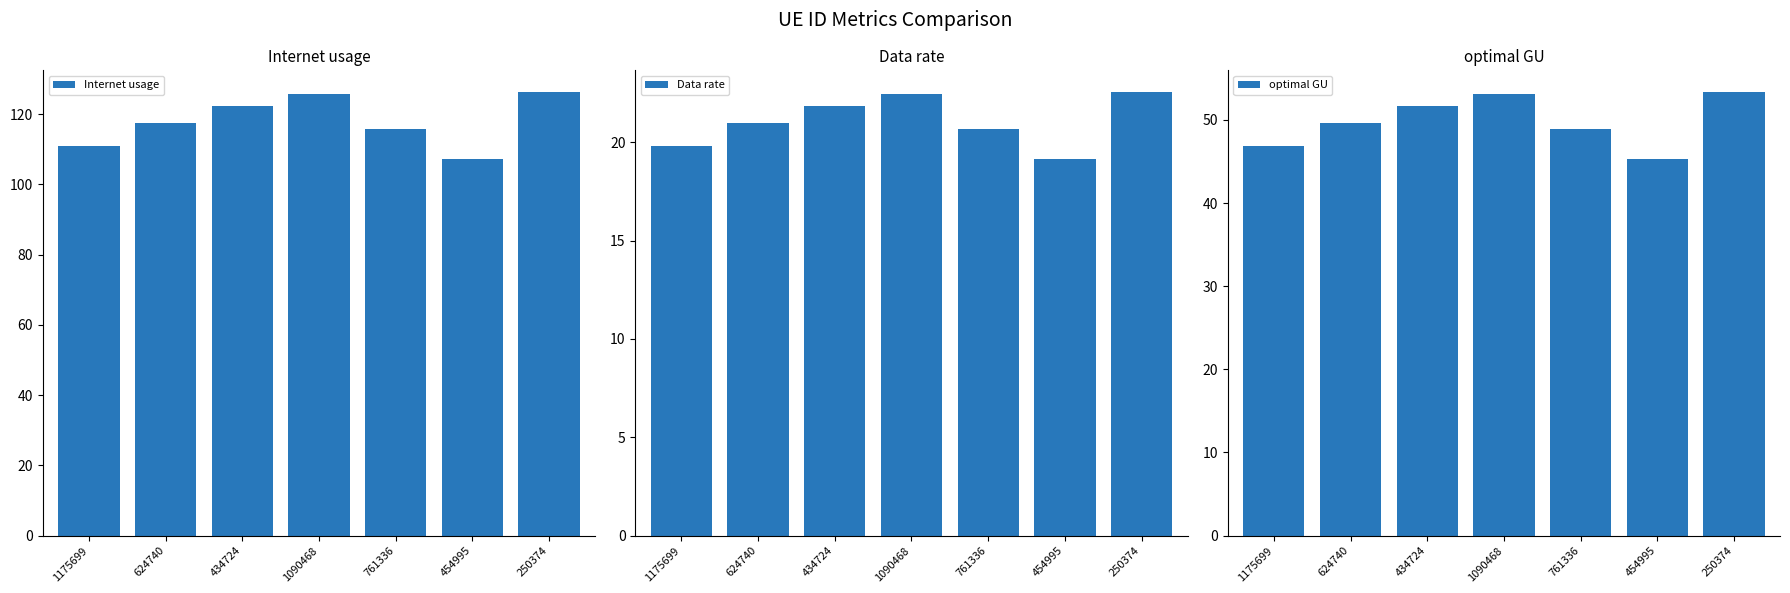

What is the highest value of the optimal GU series?

53.3